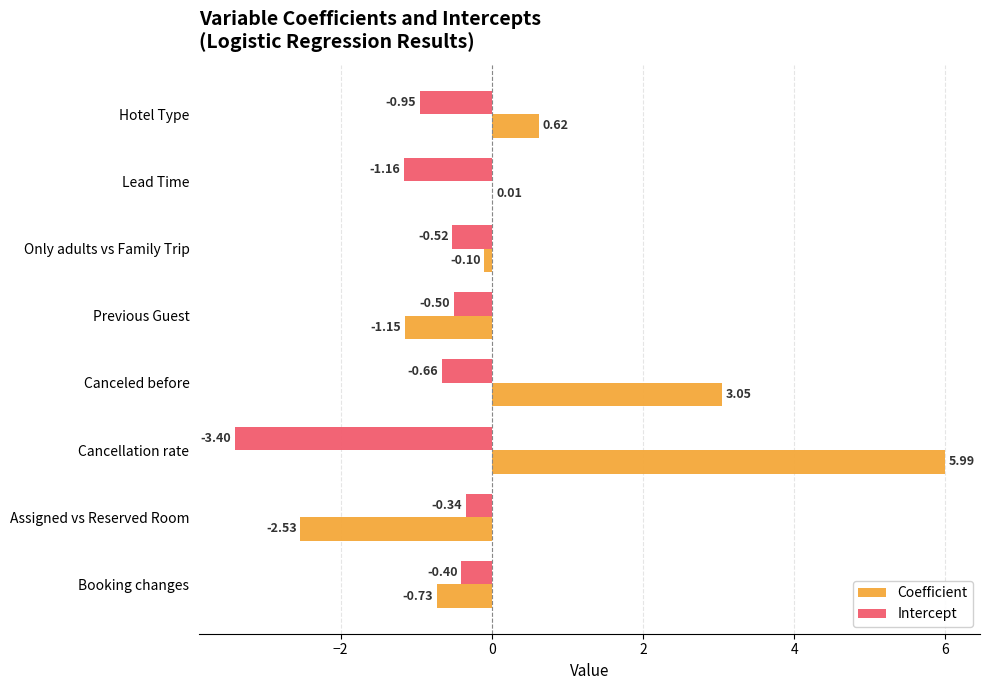

Between Canceled before and Booking changes, which series saw the biggest shift?

Coefficient